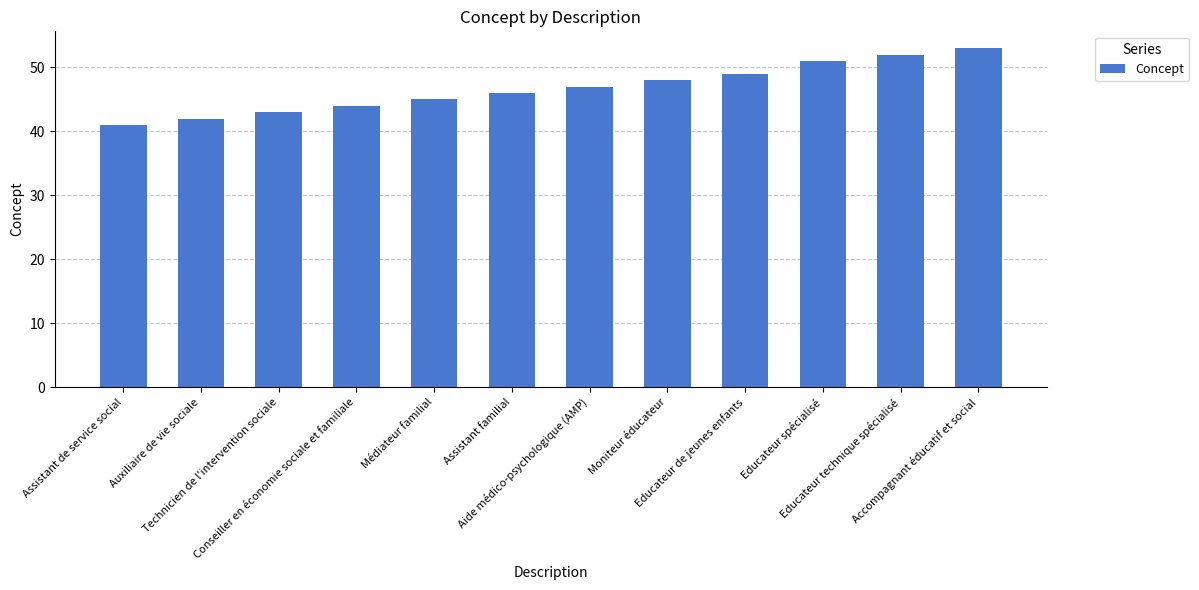

What is the greatest value displayed?

53